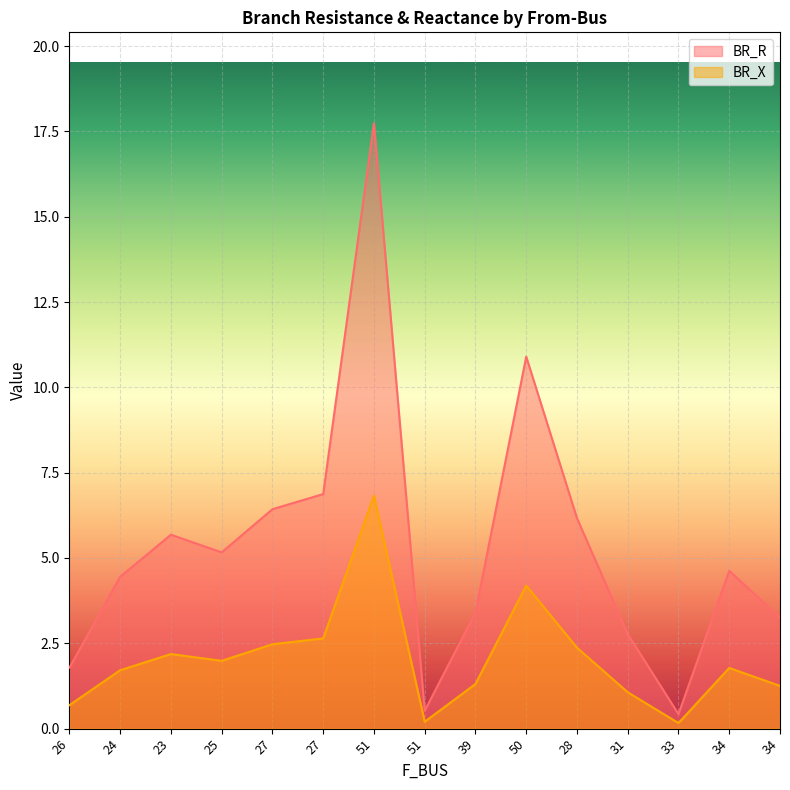

At which category does BR_X reach its first local valley?

25